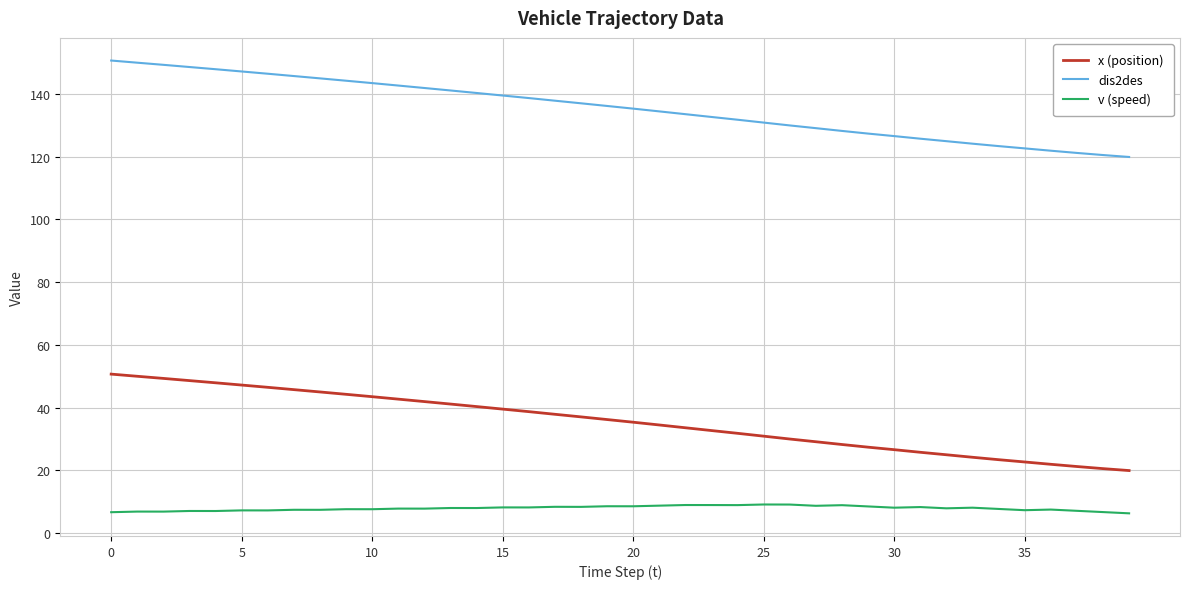

Which series has the largest total across all categories?

dis2des